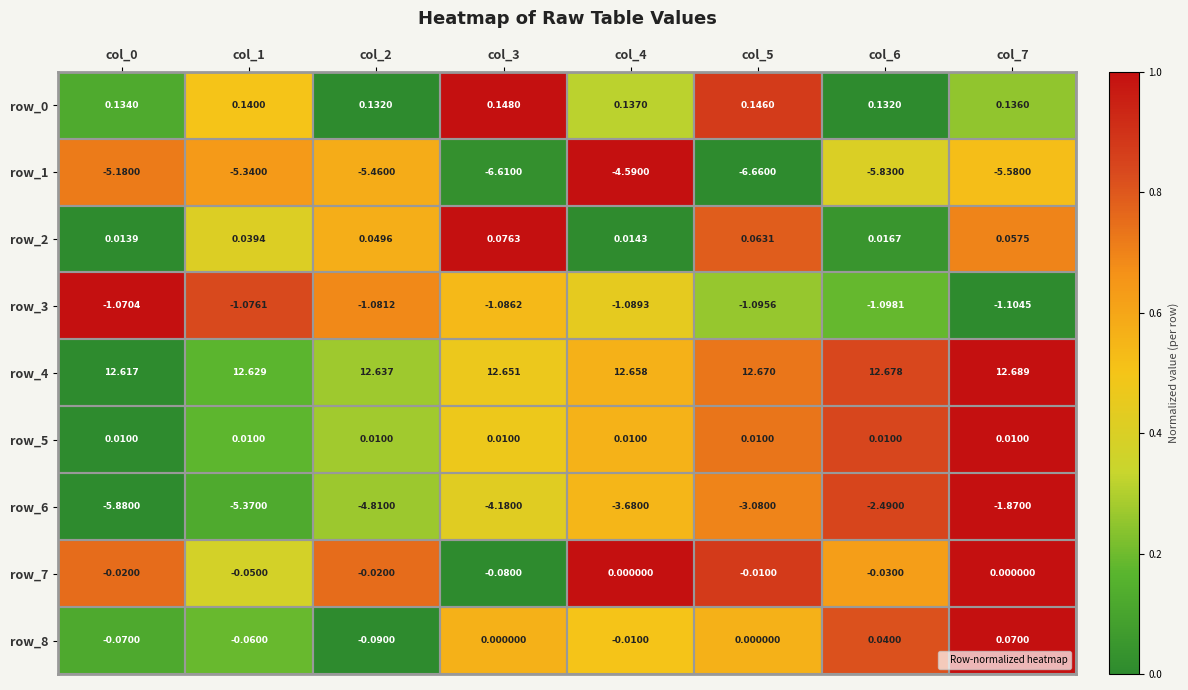

What is the total value across all series at col_1?

0.9